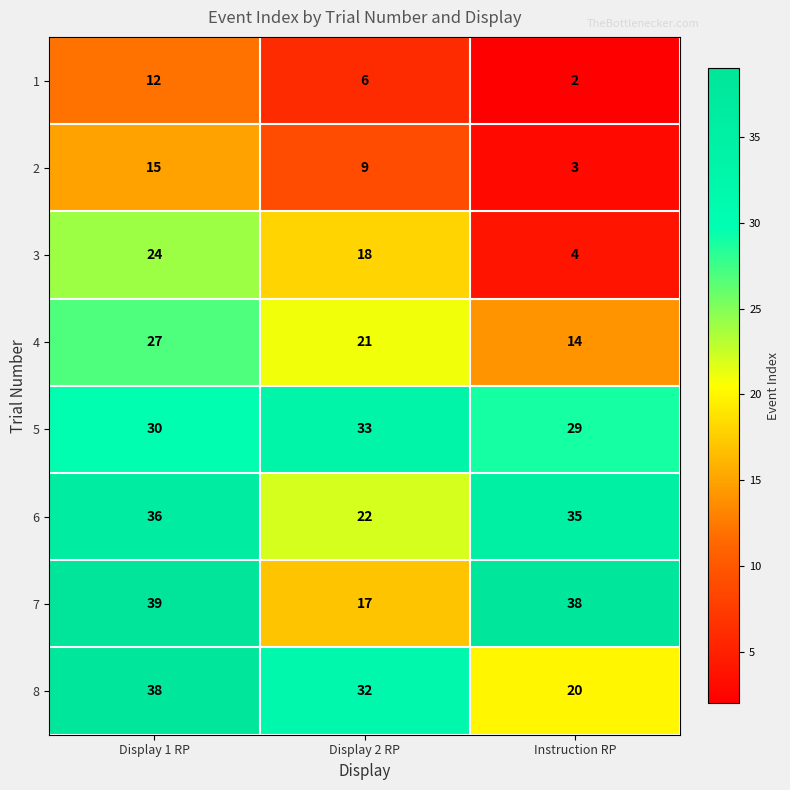

Rank the series by their maximum value, from lowest to highest.

1, 2, 3, 4, 5, 6, 8, 7